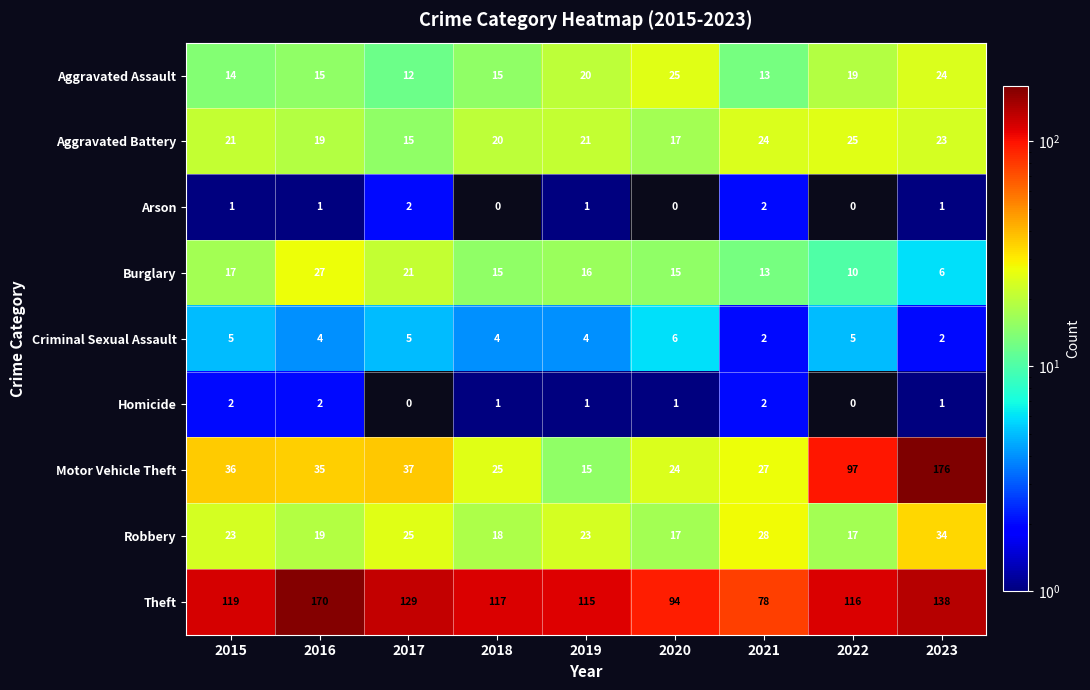

The value of Aggravated Battery at 2016 is 19. True or false?

True